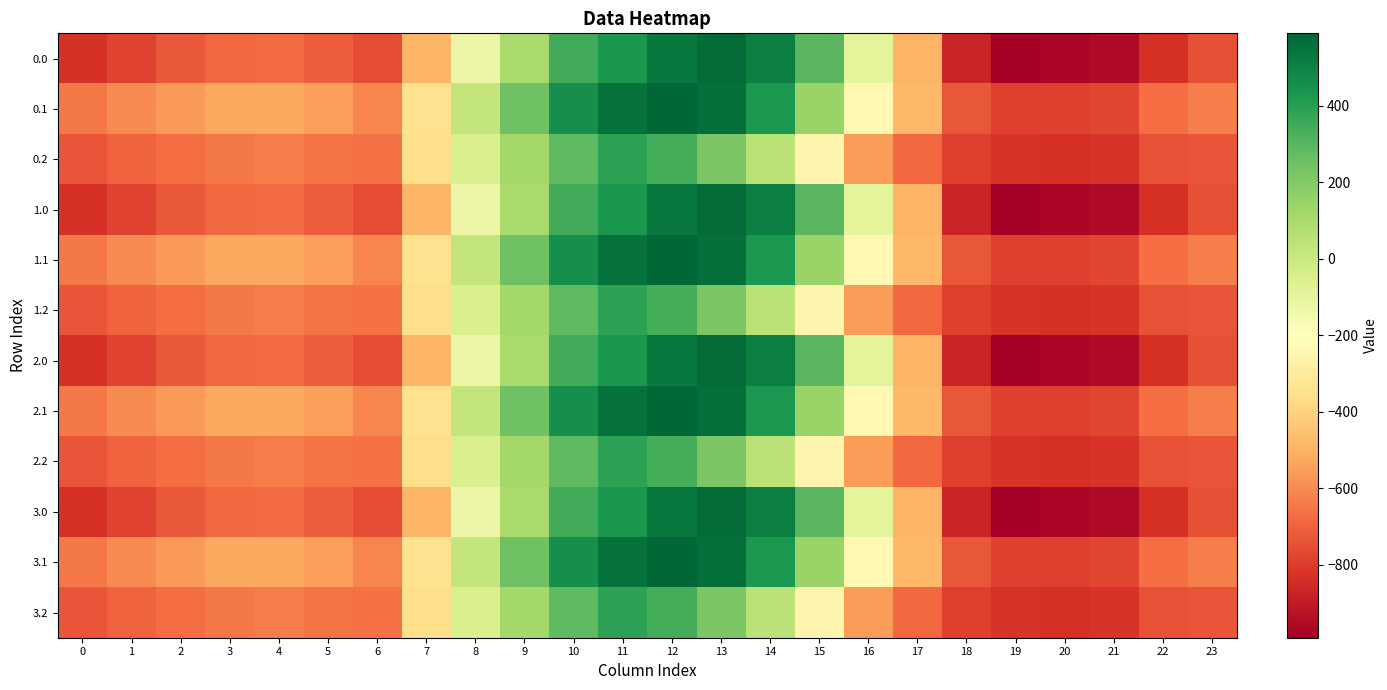

Which label corresponds to the smallest value in the chart?

19